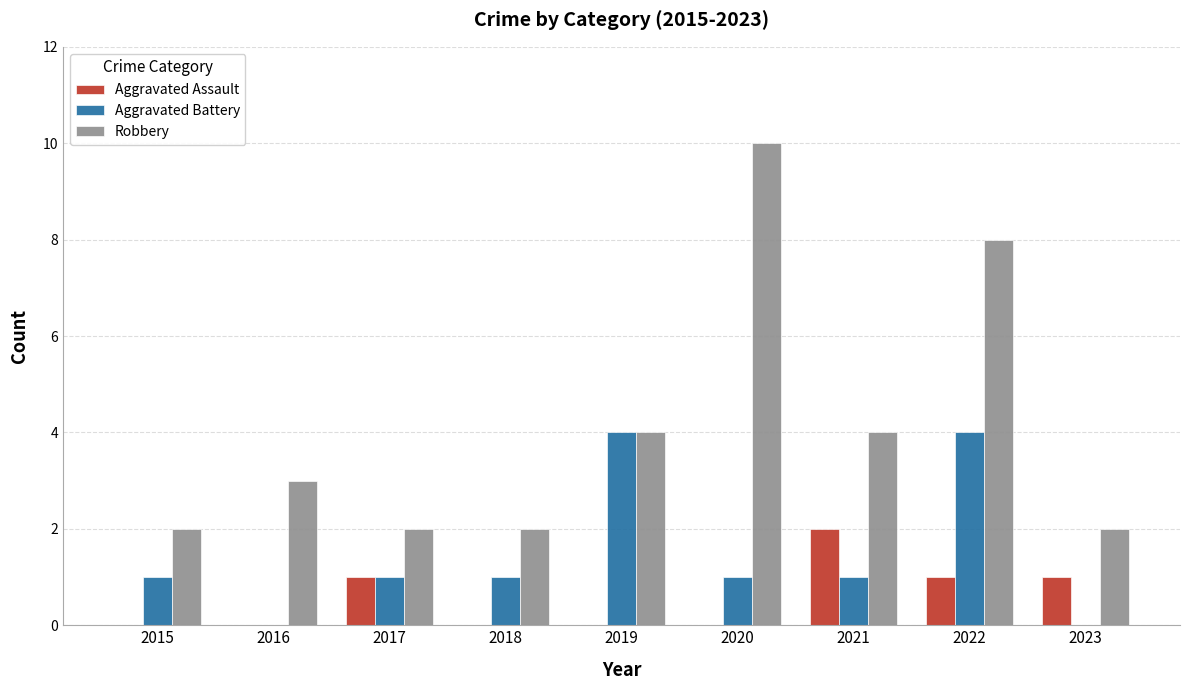

At which category is the sum across all series the highest?

2022